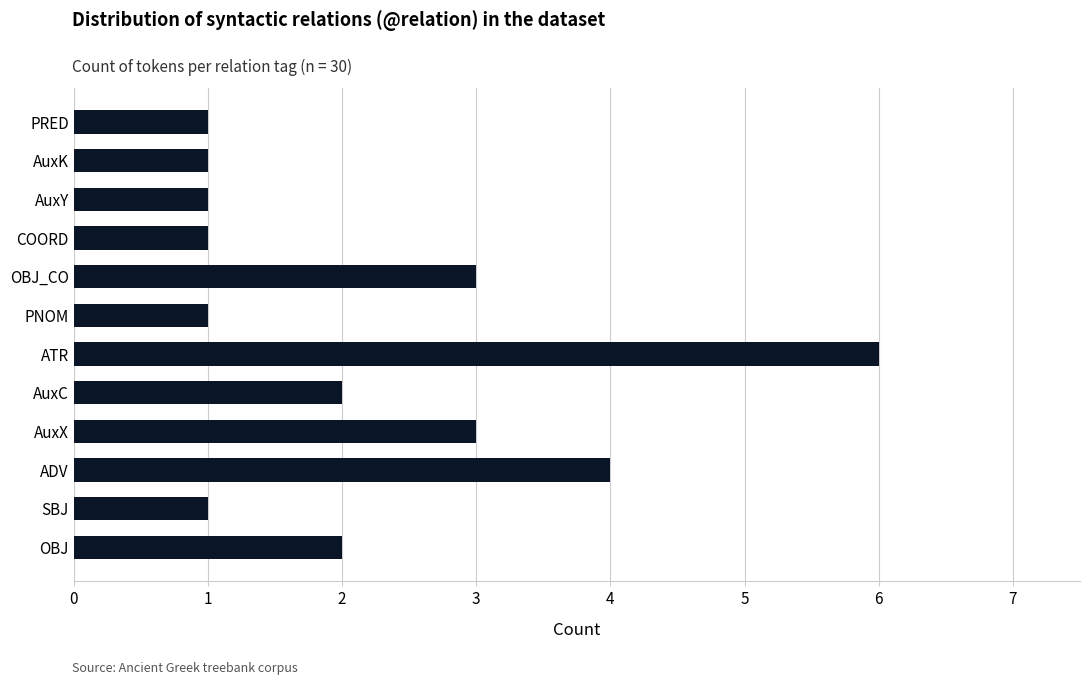

What is the approximate value at ATR?

6